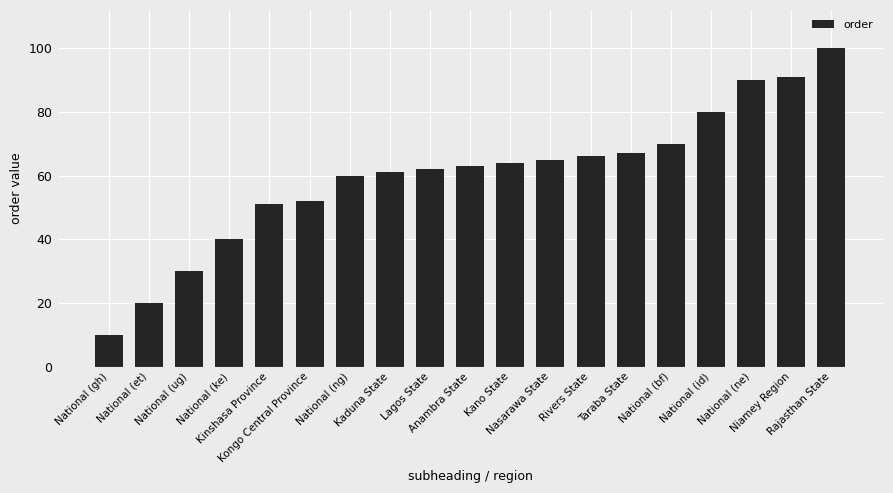

What position from the right is Lagos State?

11